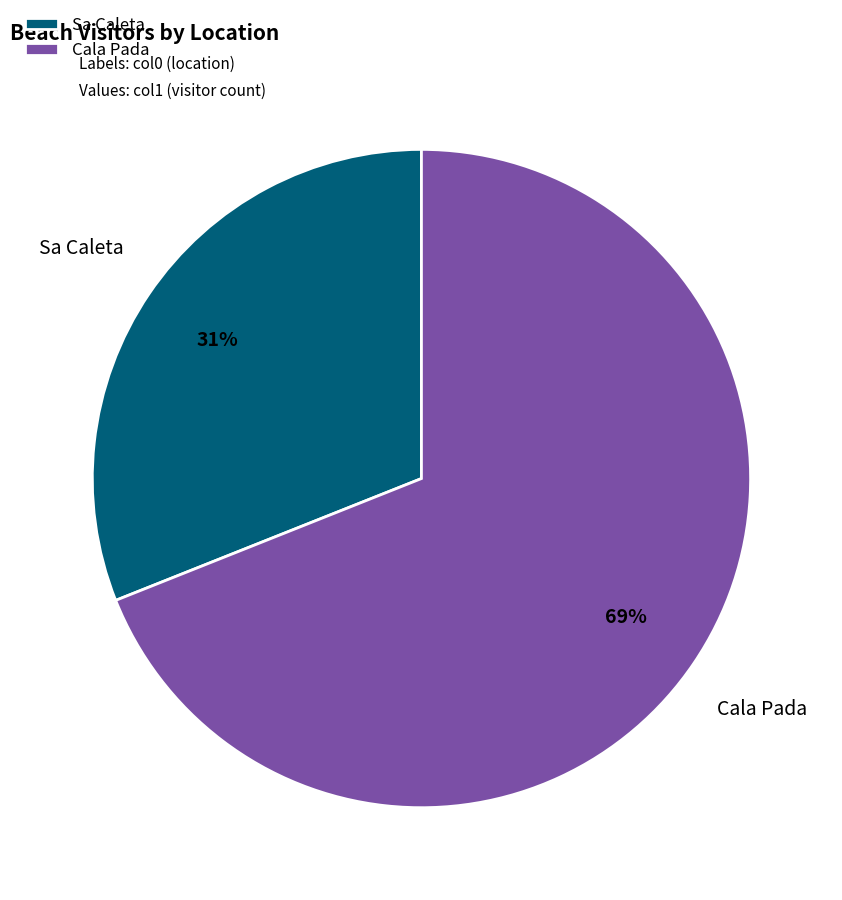

Count the number of slices in the pie.

2